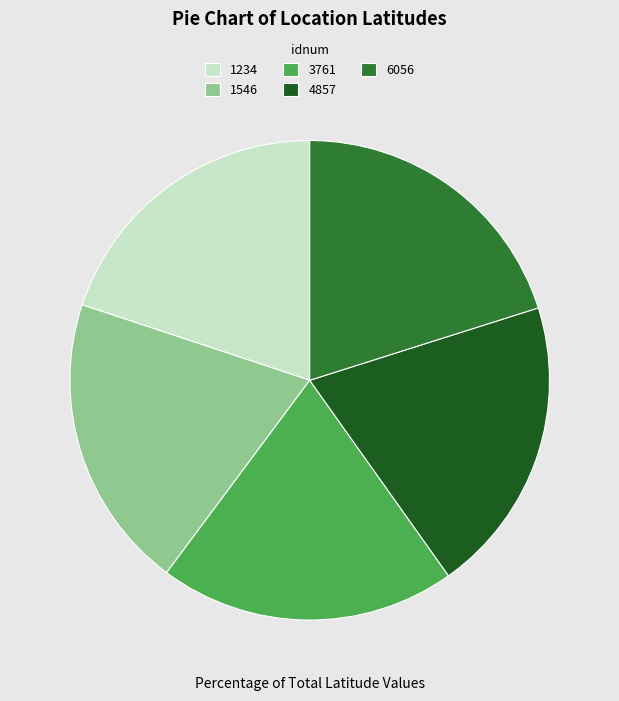

Do 6056 and 1546 together represent more than half of the pie?

No